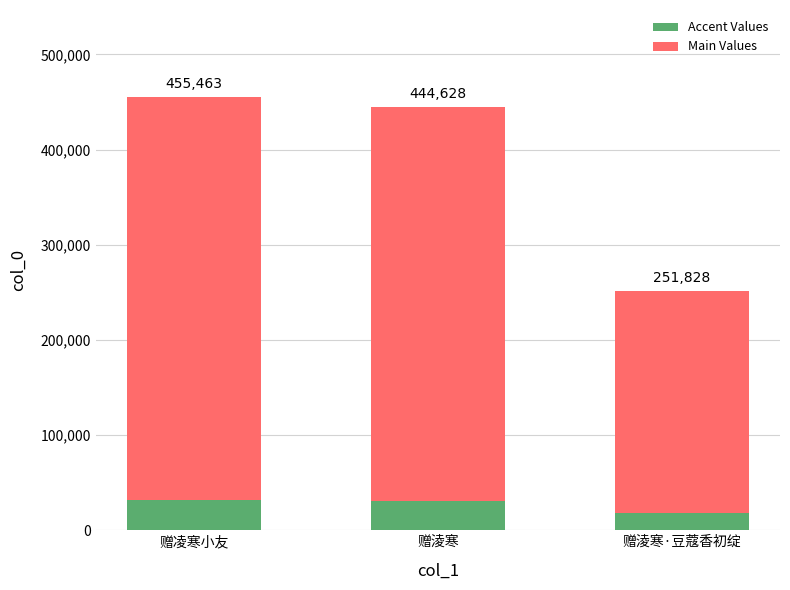

What is the label of the 1st bar from the right?

赠淩寒·豆蔻香初绽